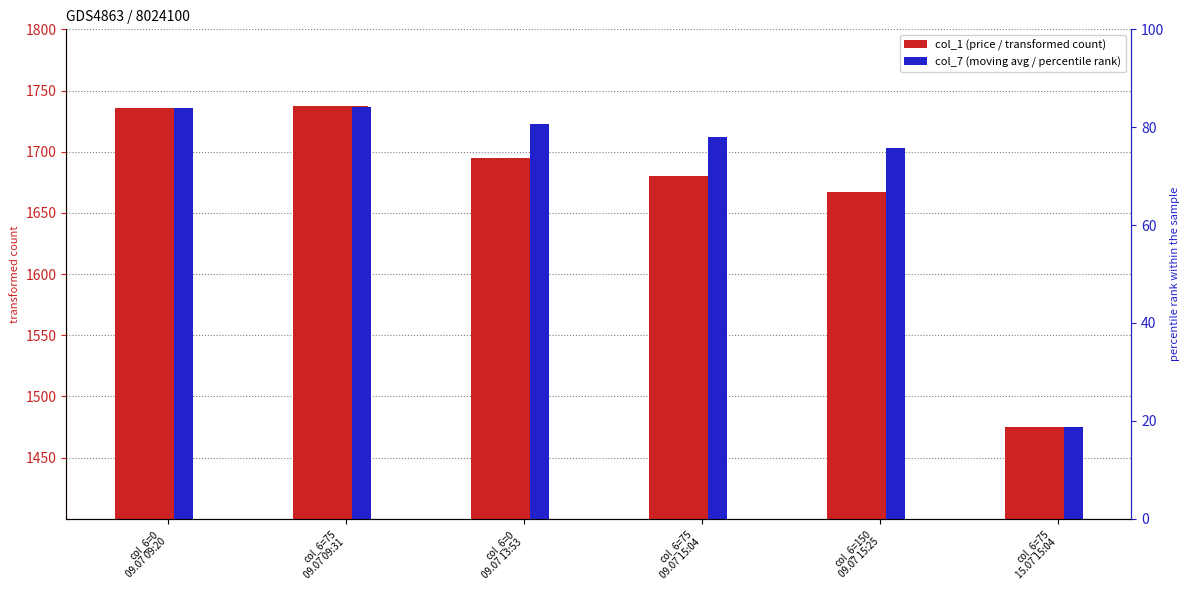

What position from the left is col_6=150
09.07 15:25?

5